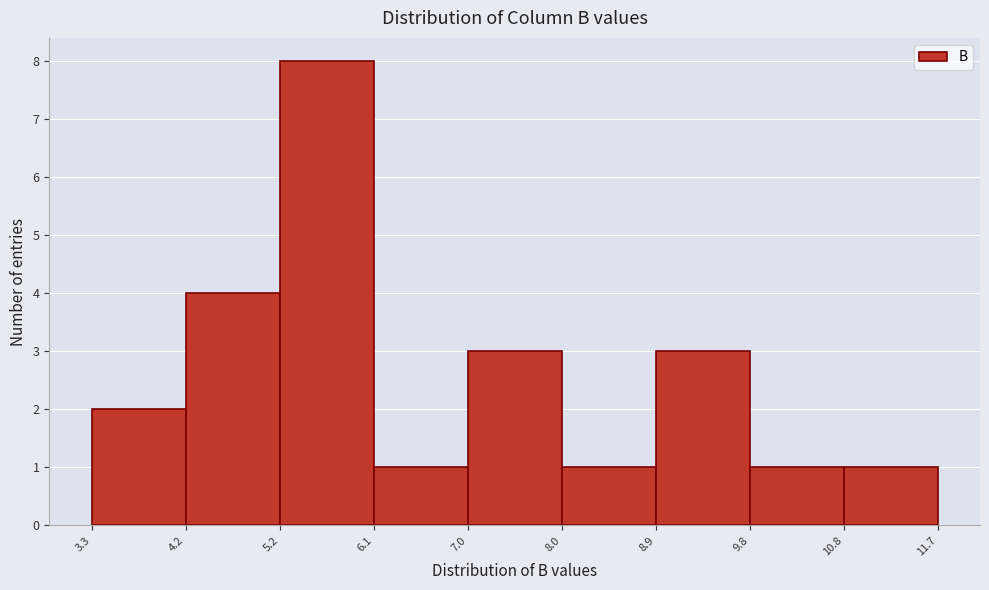

Reading left to right, transcribe this chart: for each bar, give the range it covers on the x-axis and its height. The values are not printed on the chart, so give them approximately, as read against the axis.

3.3 to 4.2: 2
4.2 to 5.2: 4
5.2 to 6.1: 8
6.1 to 7.0: 1
7.0 to 8.0: 3
8.0 to 8.9: 1
8.9 to 9.8: 3
9.8 to 10.8: 1
10.8 to 11.7: 1